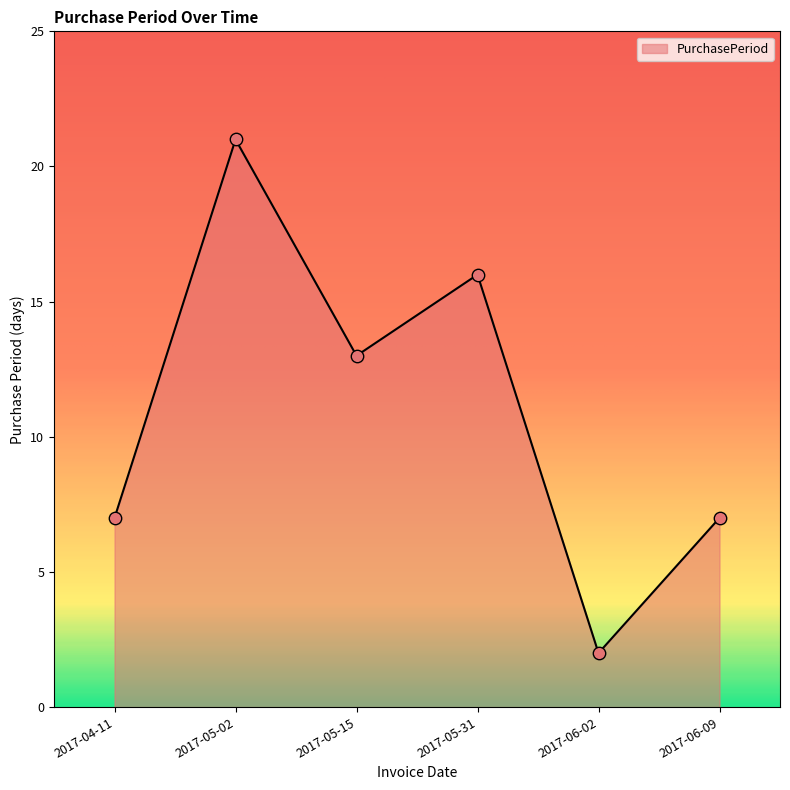

Which has a higher value, 2017-05-31 or 2017-04-11?

2017-05-31